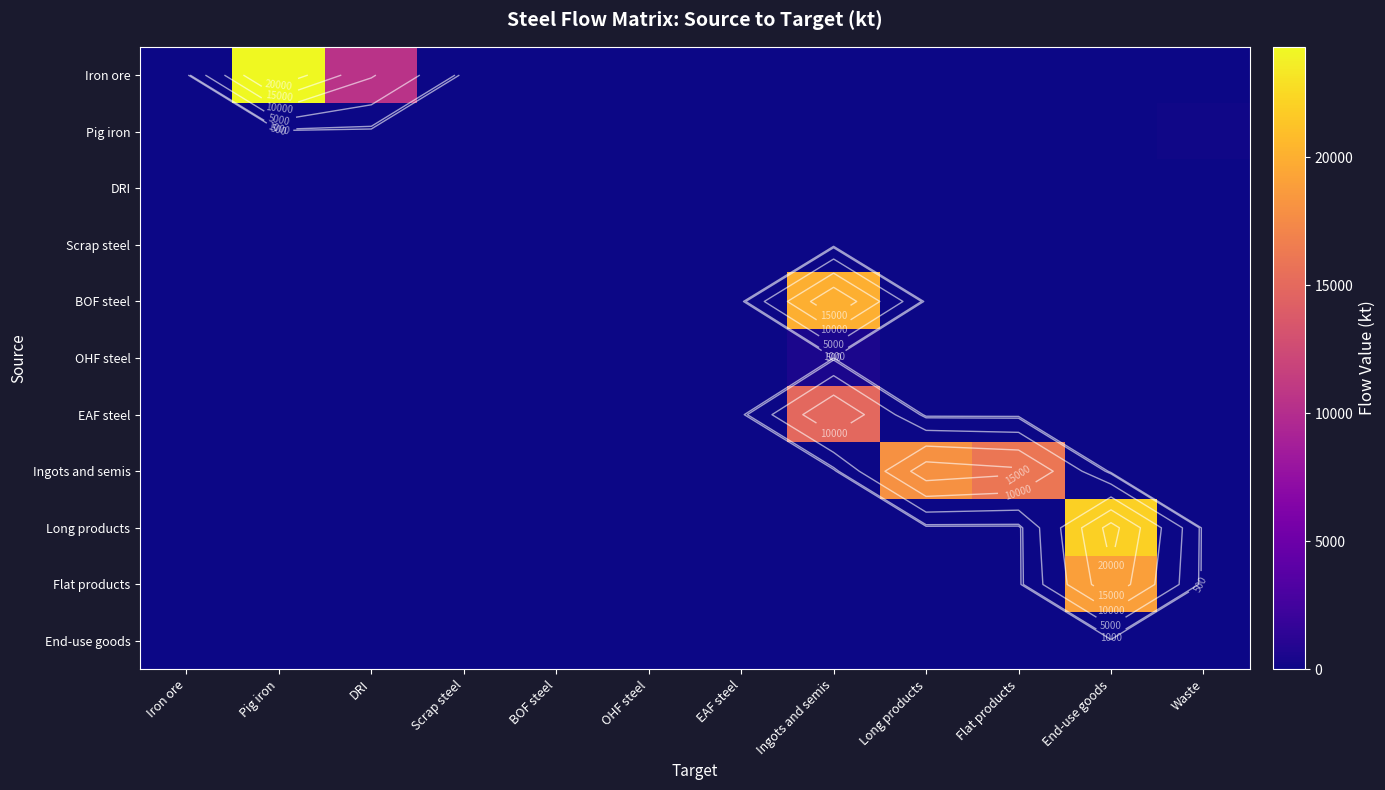

Which label corresponds to the smallest value in the chart?

Iron ore